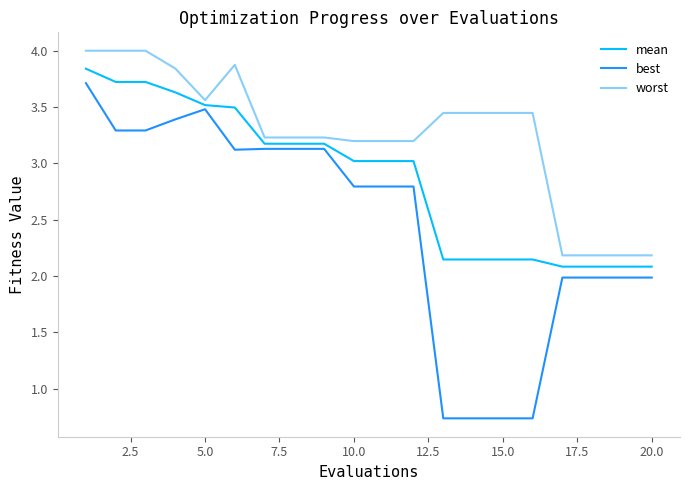

How many lines are shown in the chart?

3